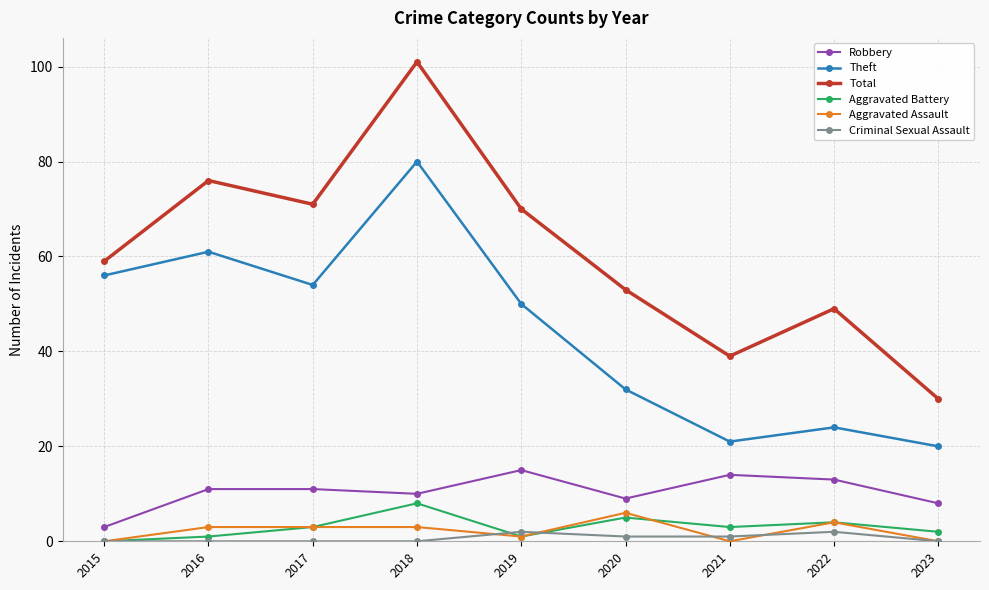

Which series has the largest range (max minus min)?

Total